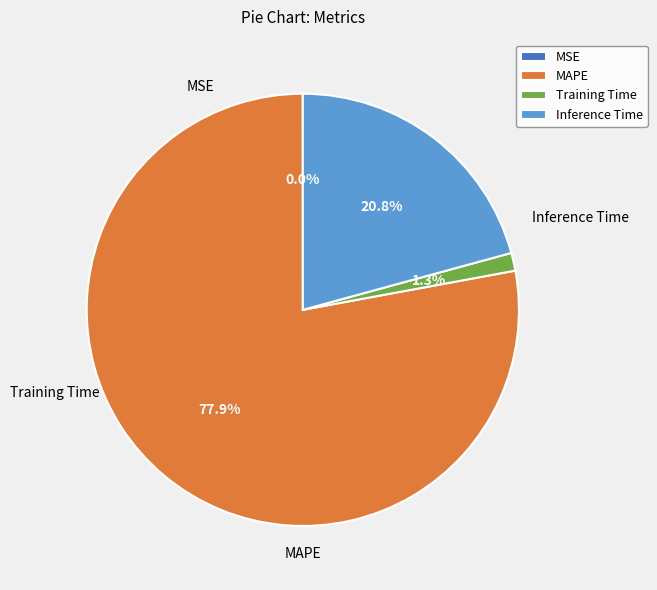

To the nearest percent, what is the difference between the largest and smallest slice percentages?

78%